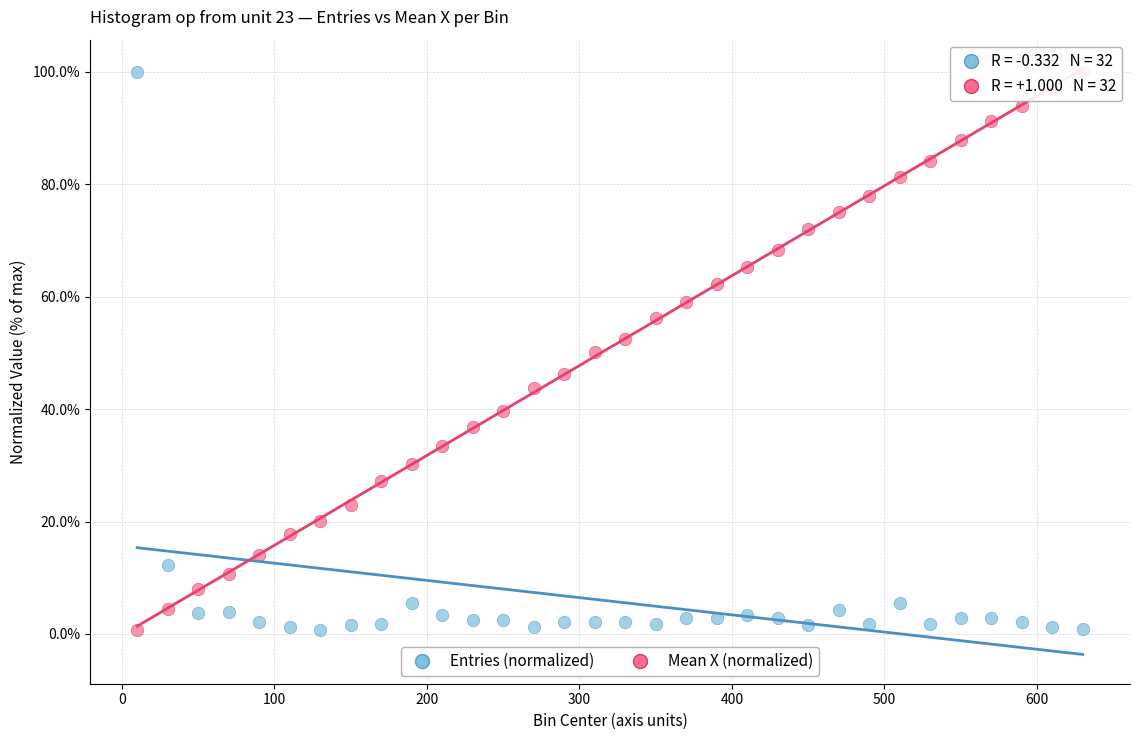

Across all data points, what is the range of X values (max minus min)?

620.0